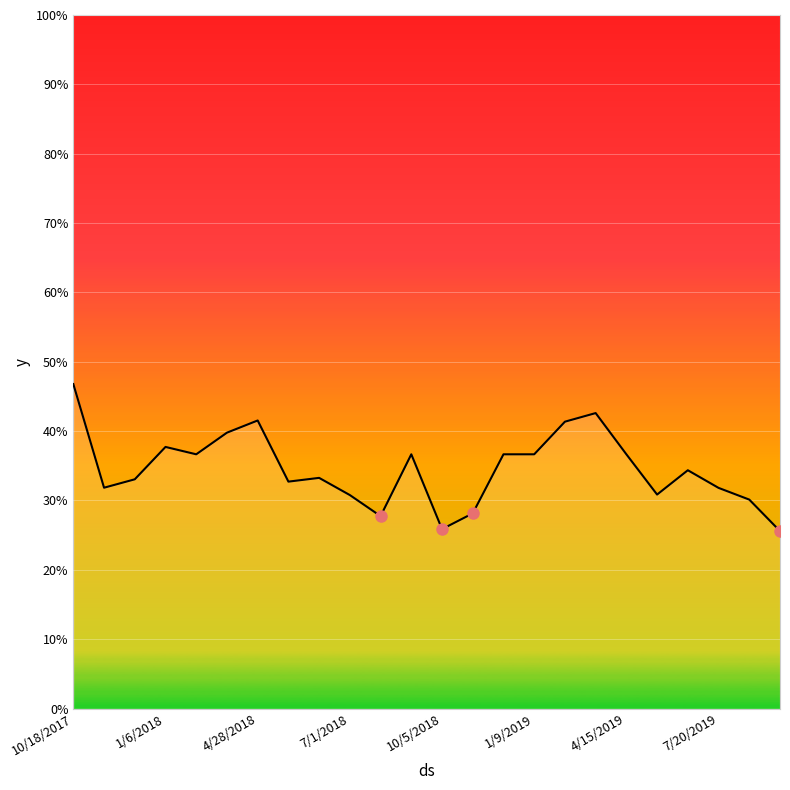

Is this an area chart (filled region under the line)?

Yes